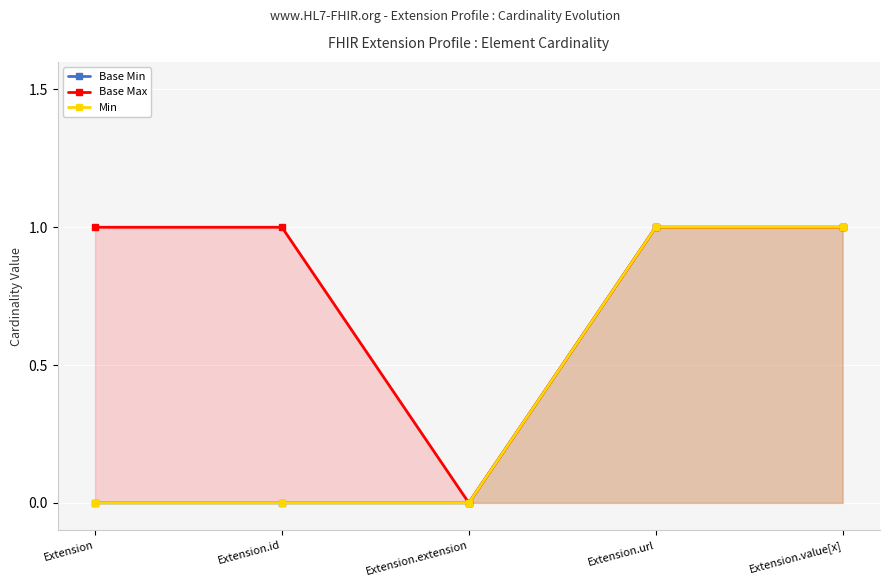

Reading right to left, extract all data points from this chart.

Base Min: Extension.value[x]=1	Extension.url=1	Extension.extension=0	Extension.id=0	Extension=0
Base Max: Extension.value[x]=1	Extension.url=1	Extension.extension=0	Extension.id=1	Extension=1
Min: Extension.value[x]=1	Extension.url=1	Extension.extension=0	Extension.id=0	Extension=0